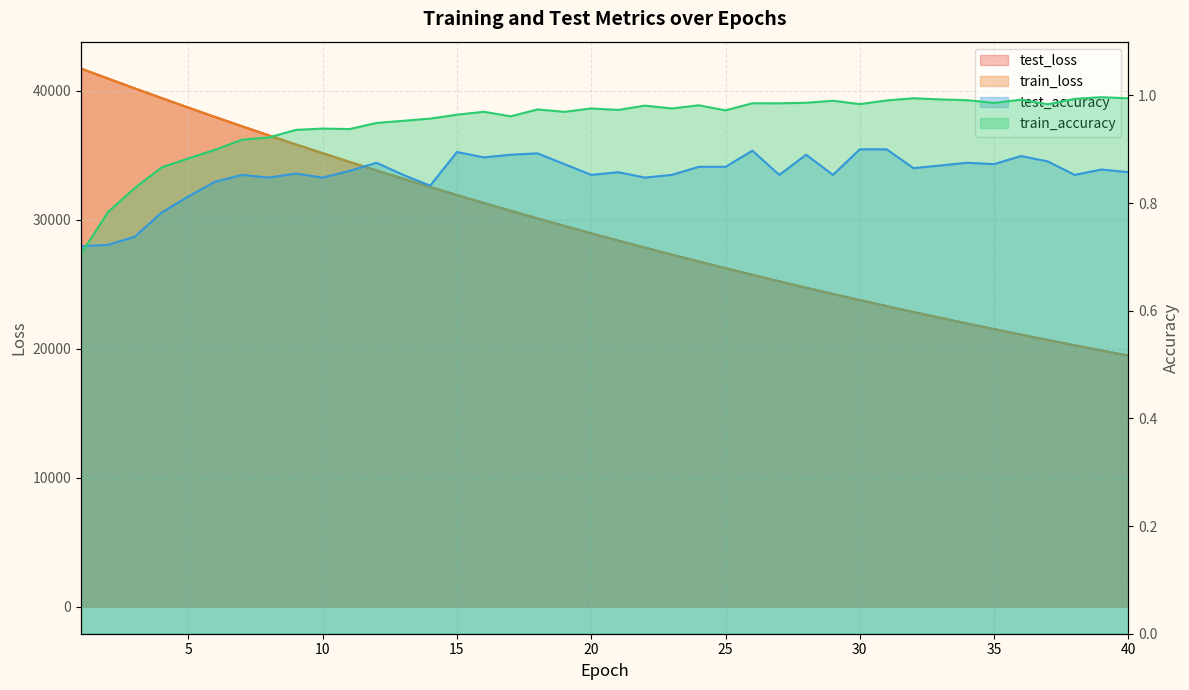

How many interior local valleys does the train_accuracy series have?

10